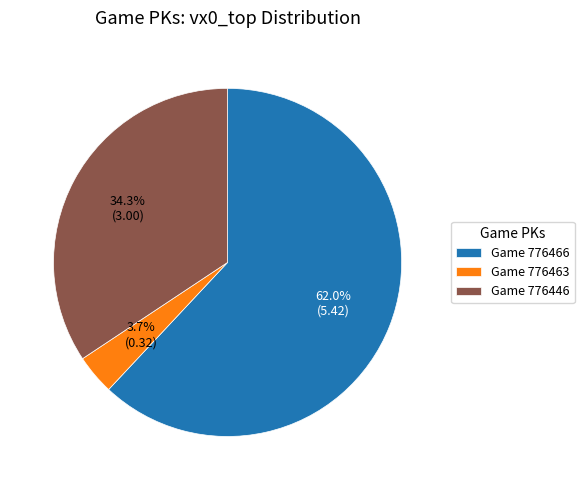

What is the smallest slice in the pie chart?

Game 776463